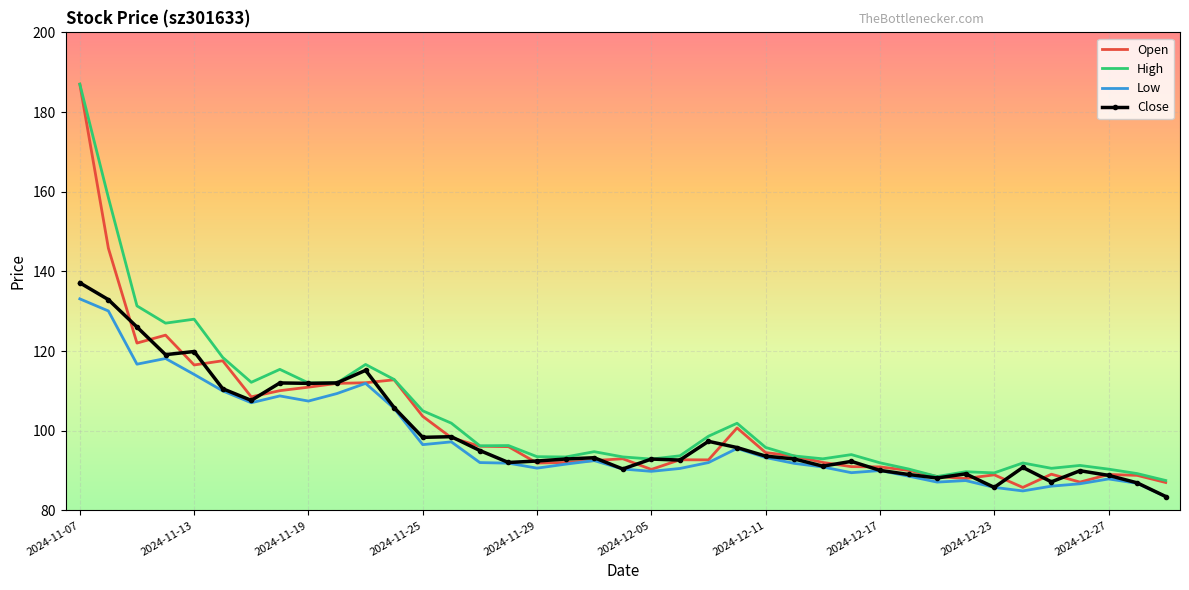

What is the minimum value shown in the chart?

83.5